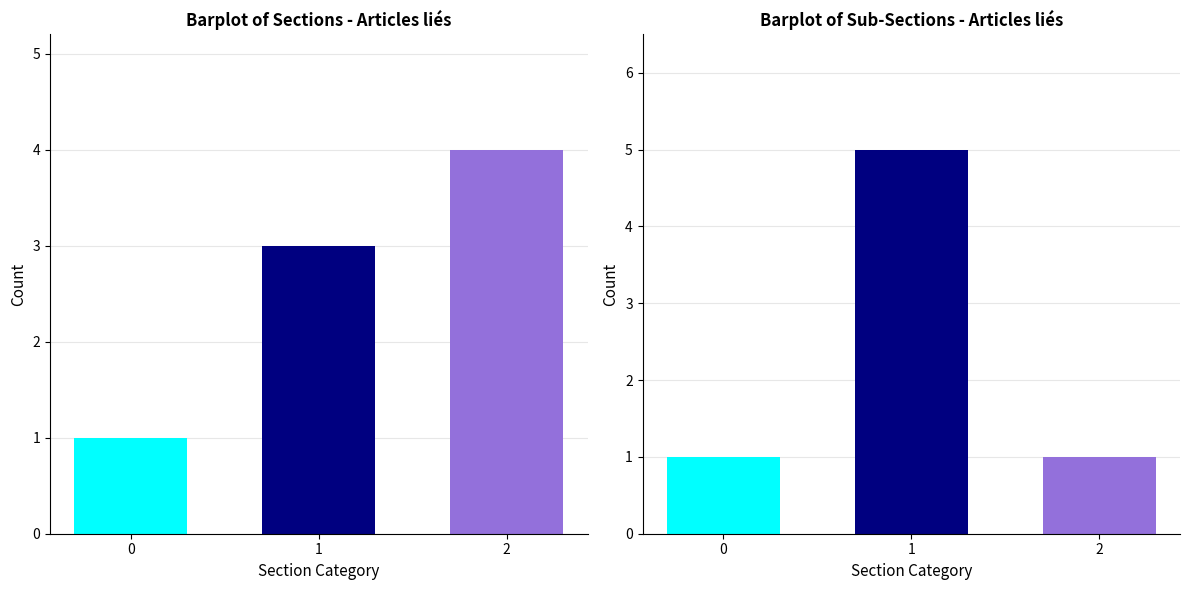

The Autres sections series shows 2 at 1. True or false?

False